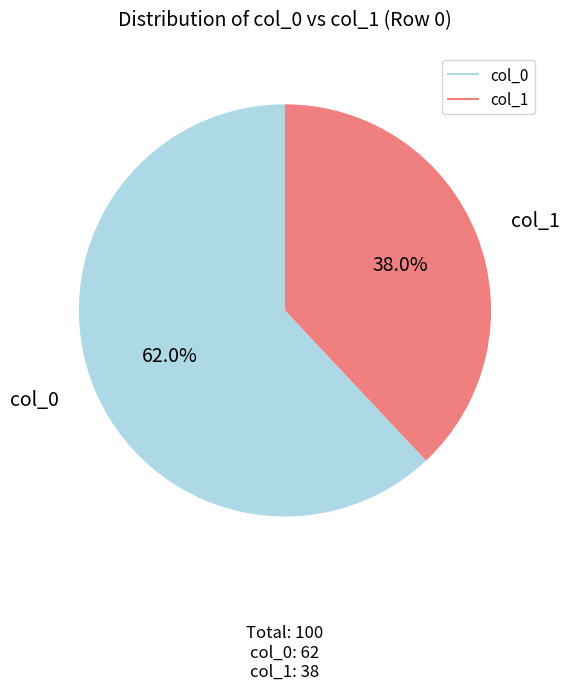

Is there any slice that represents more than half of the pie?

Yes